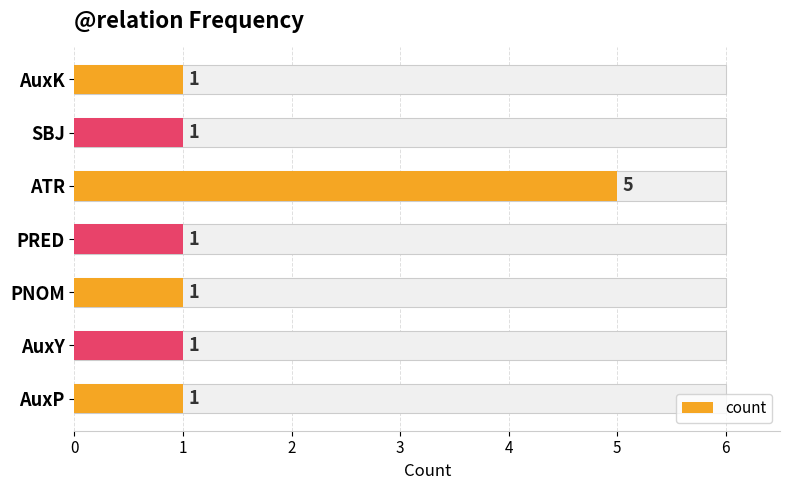

Between 4 and 1, which is larger?

4